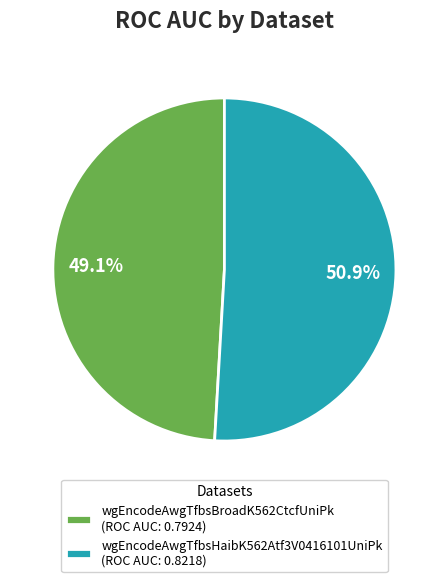

Is it true that wgEncodeAwgTfbsBroadK562CtcfUniPk is 44% of the pie?

False